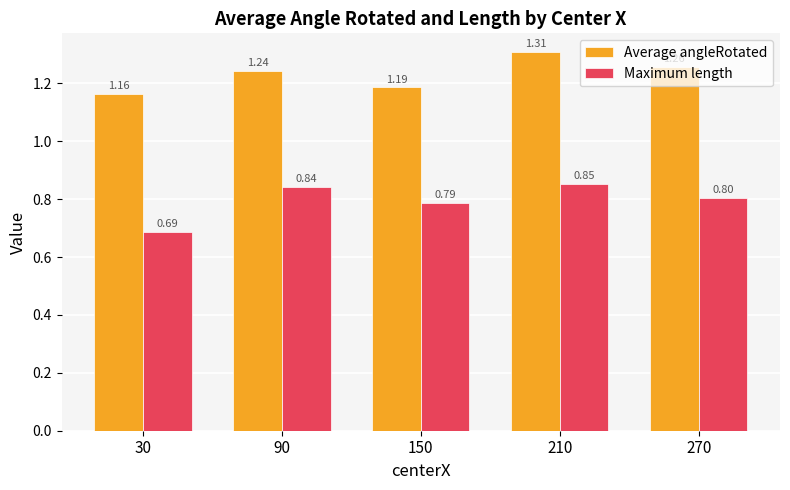

Which series has the largest range (max minus min)?

Maximum length